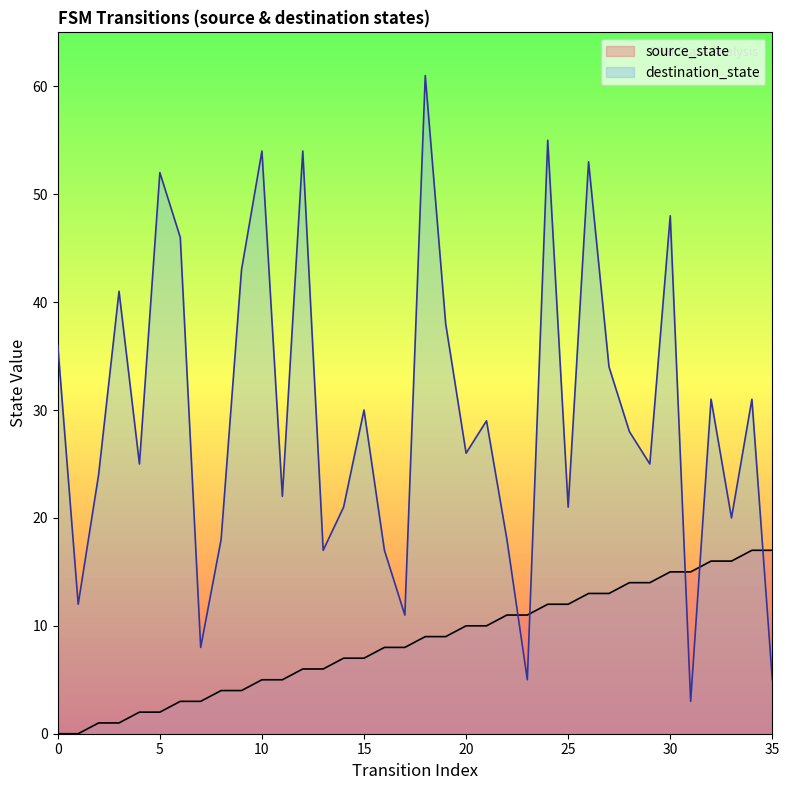

Rank the categories by destination_state value from lowest to highest.

31, 23, 35, 7, 17, 1, 13, 16, 8, 22, 33, 14, 25, 11, 2, 4, 29, 20, 28, 21, 15, 32, 34, 27, 0, 19, 3, 9, 6, 30, 5, 26, 10, 12, 24, 18